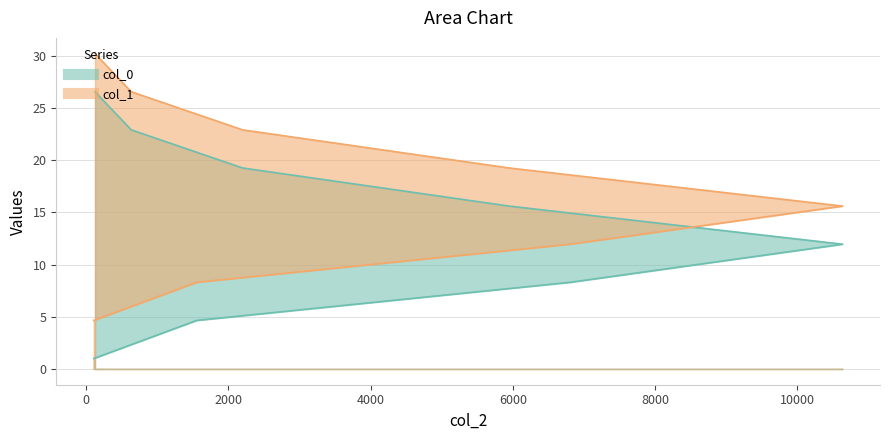

True or false: col_1 has more than 0 interior local peaks.

False